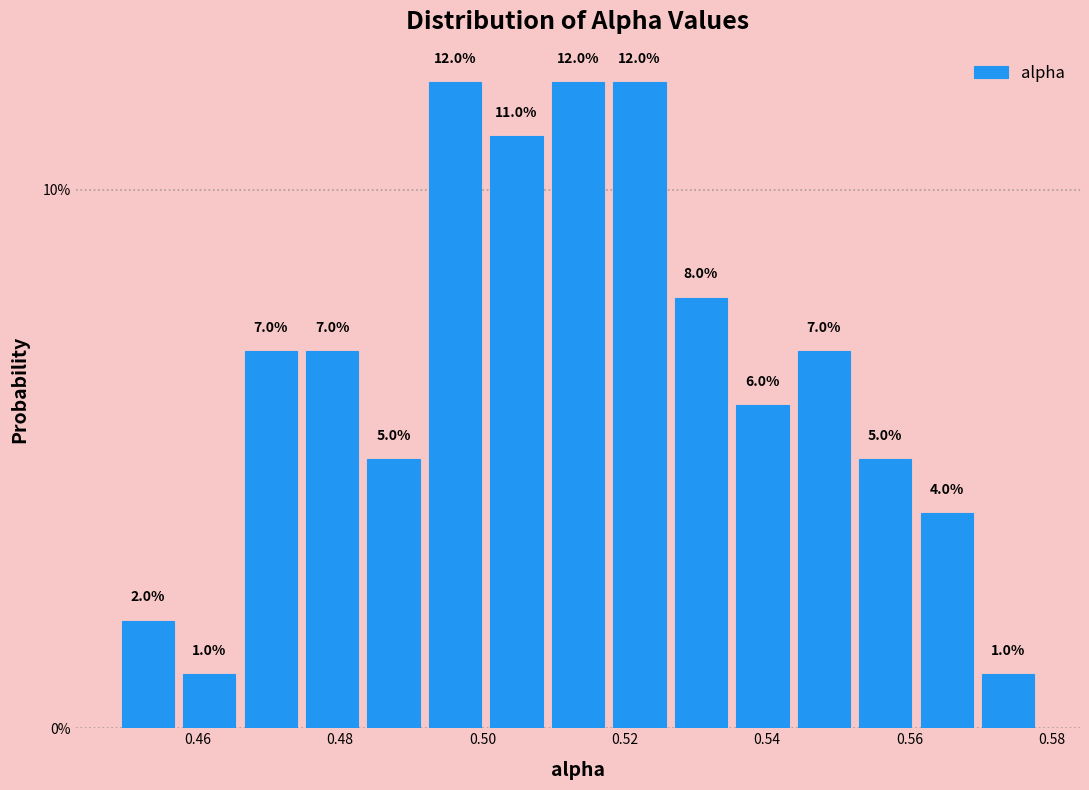

Reading left to right, transcribe this chart: for each bar, give the range it covers on the x-axis and its height. The bar edges are not printed on the chart, so give them approximately, as read against the axis.

0.448 to 0.458: 2.0
0.458 to 0.466: 1.0
0.466 to 0.474: 7.0
0.474 to 0.484: 7.0
0.484 to 0.492: 5.0
0.492 to 0.500: 12.0
0.500 to 0.510: 11.0
0.510 to 0.518: 12.0
0.518 to 0.526: 12.0
0.526 to 0.536: 8.0
0.536 to 0.544: 6.0
0.544 to 0.552: 7.0
0.552 to 0.560: 5.0
0.560 to 0.570: 4.0
0.570 to 0.578: 1.0